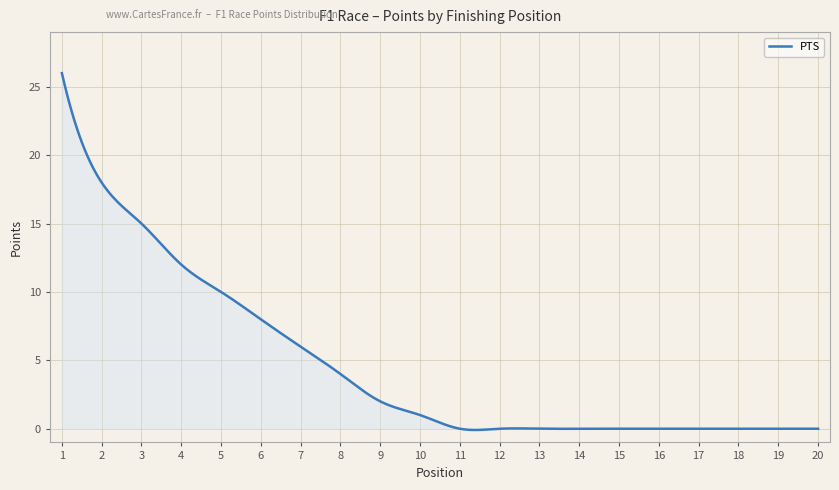

What is the maximum value shown in the chart?

26.0